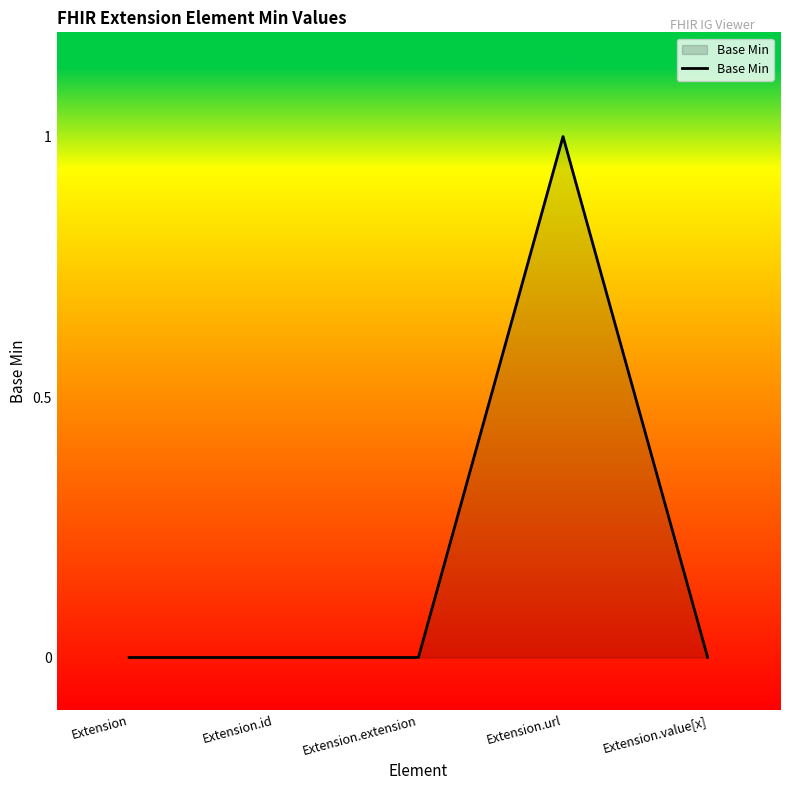

True or false: the data shows 0 at Extension.id.

True